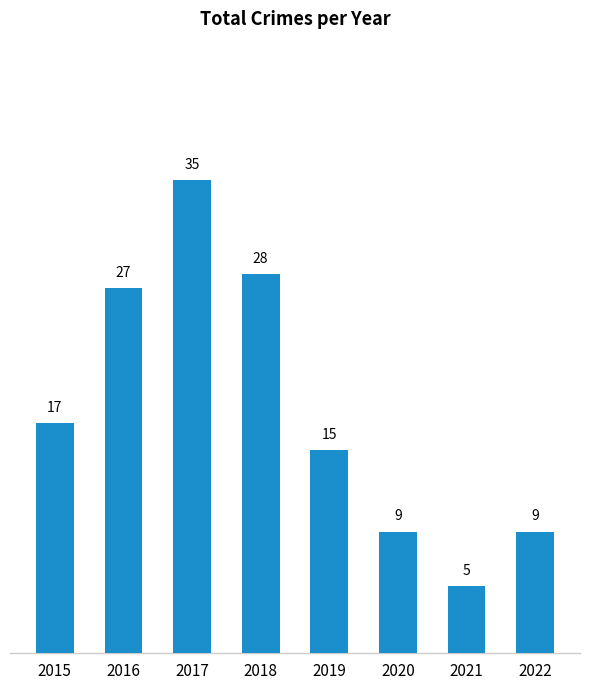

Are the bars grouped side by side (vs. stacked)?

No